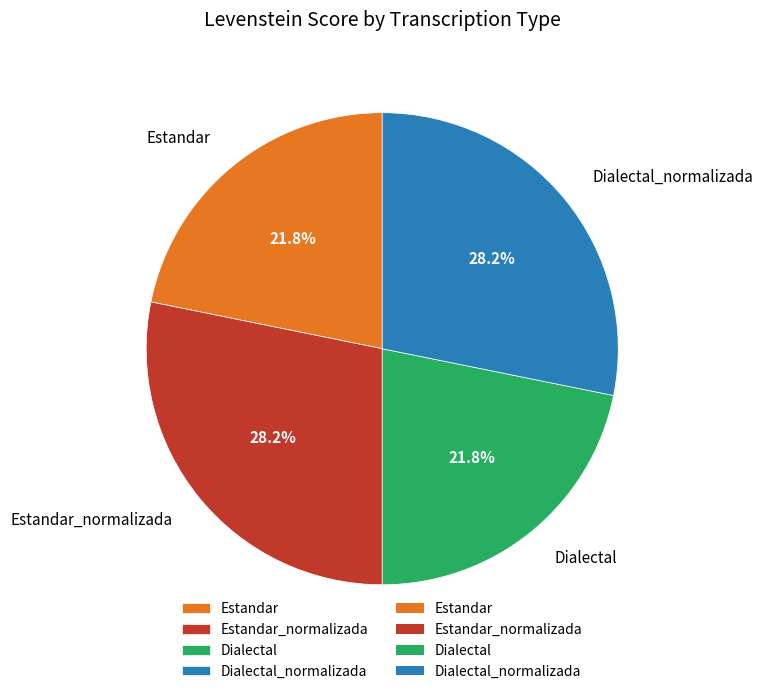

What percentage is the Estandar_normalizada slice, to the nearest percent?

28%